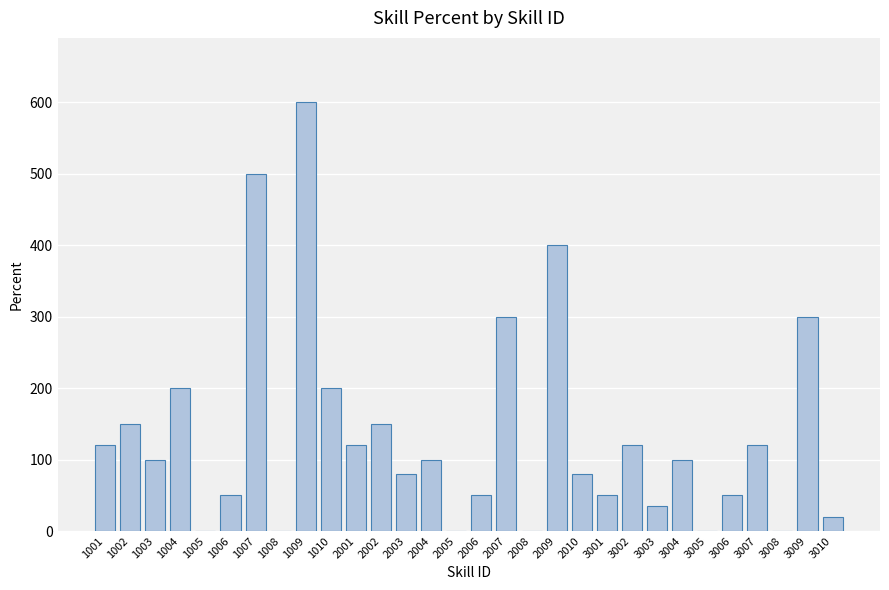

Reading right to left, transcribe all the data shown in this chart.

20	300	0	120	50	0	100	35	120	50	80	400	0	300	50	0	100	80	150	120	200	600	0	500	50	0	200	100	150	120